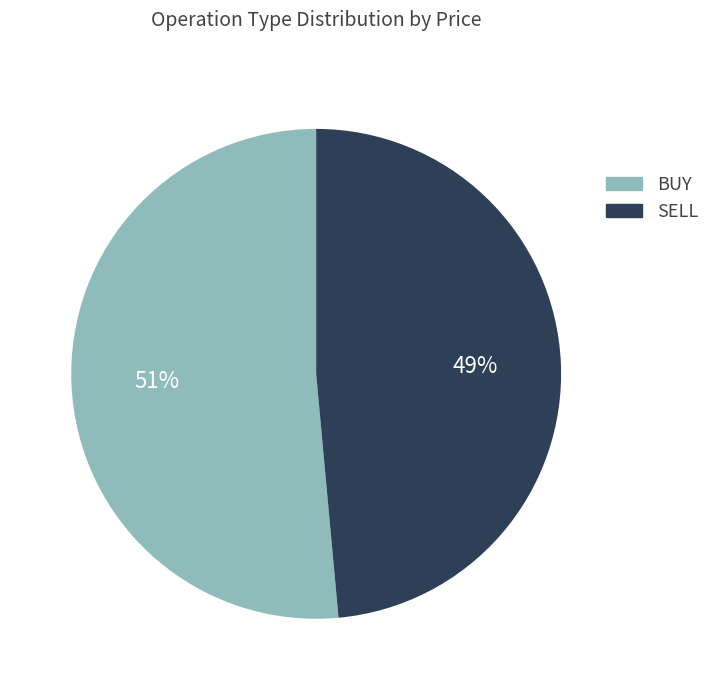

How many slices are in this pie chart?

2